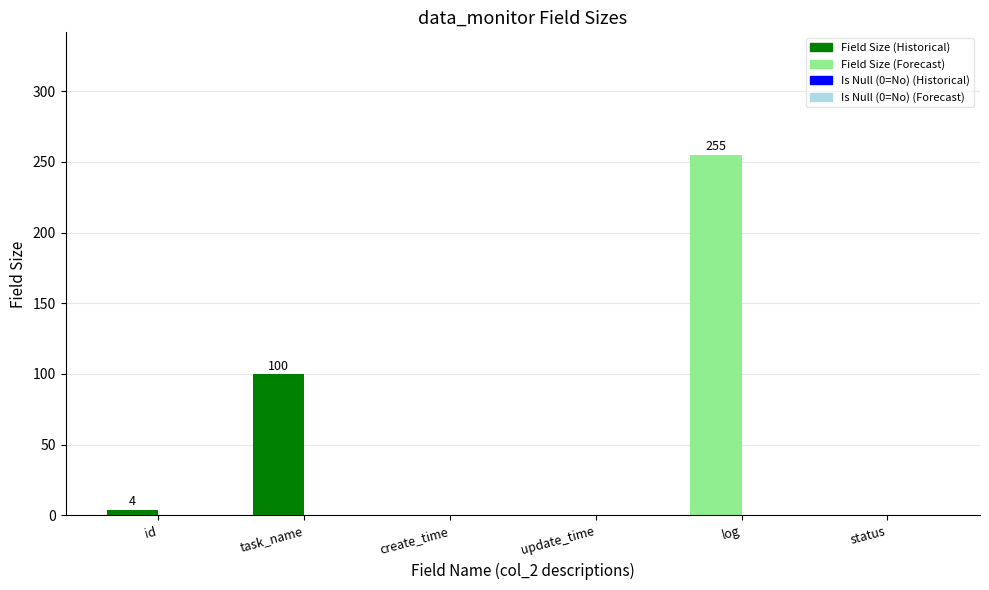

Which has a higher value, id or status?

id